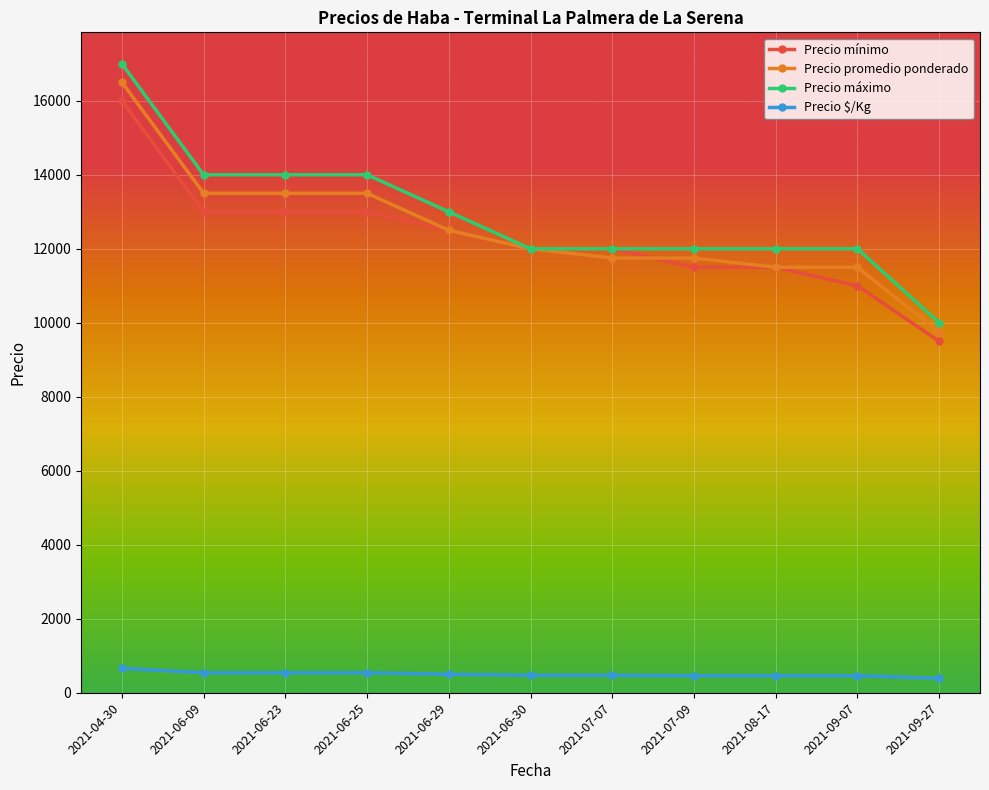

The value of Precio mínimo at 2021-09-07 is 11000. True or false?

True